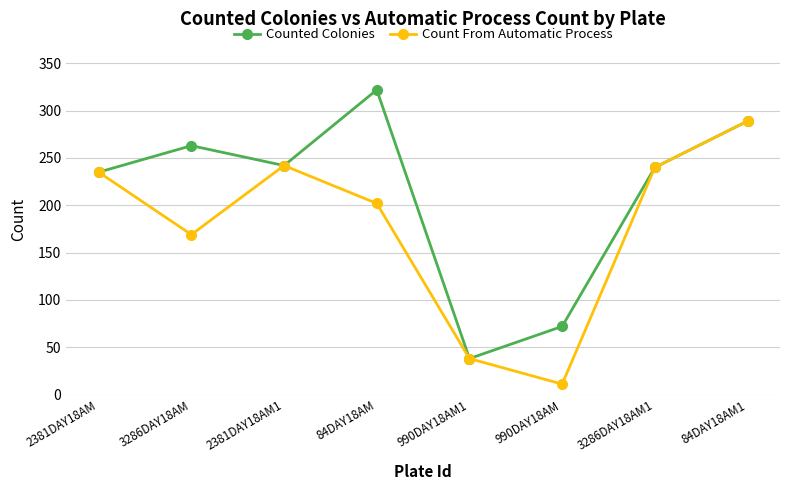

Reading right to left, transcribe all the data shown in this chart.

Counted Colonies: 289	240	72	38	322	242	263	235
Count From Automatic Process: 289	240	11	38	202	242	169	235